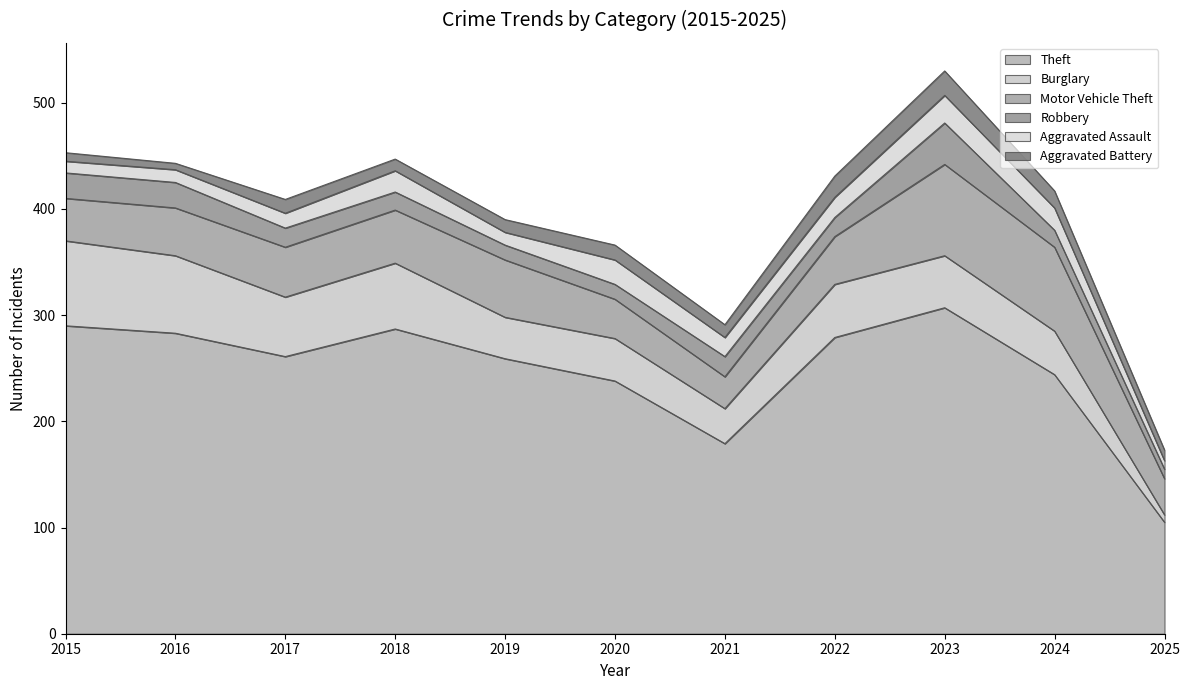

At which label does Burglary reach its peak?

2015